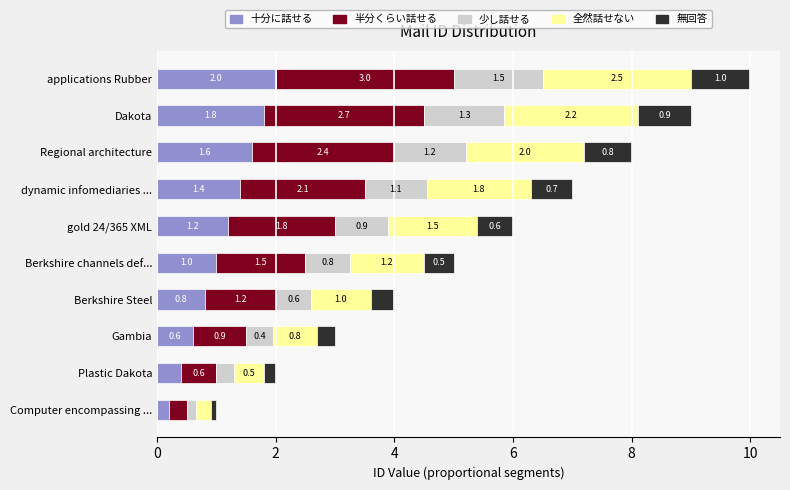

What is the total value across all series at Berkshire channels def...?

5.0